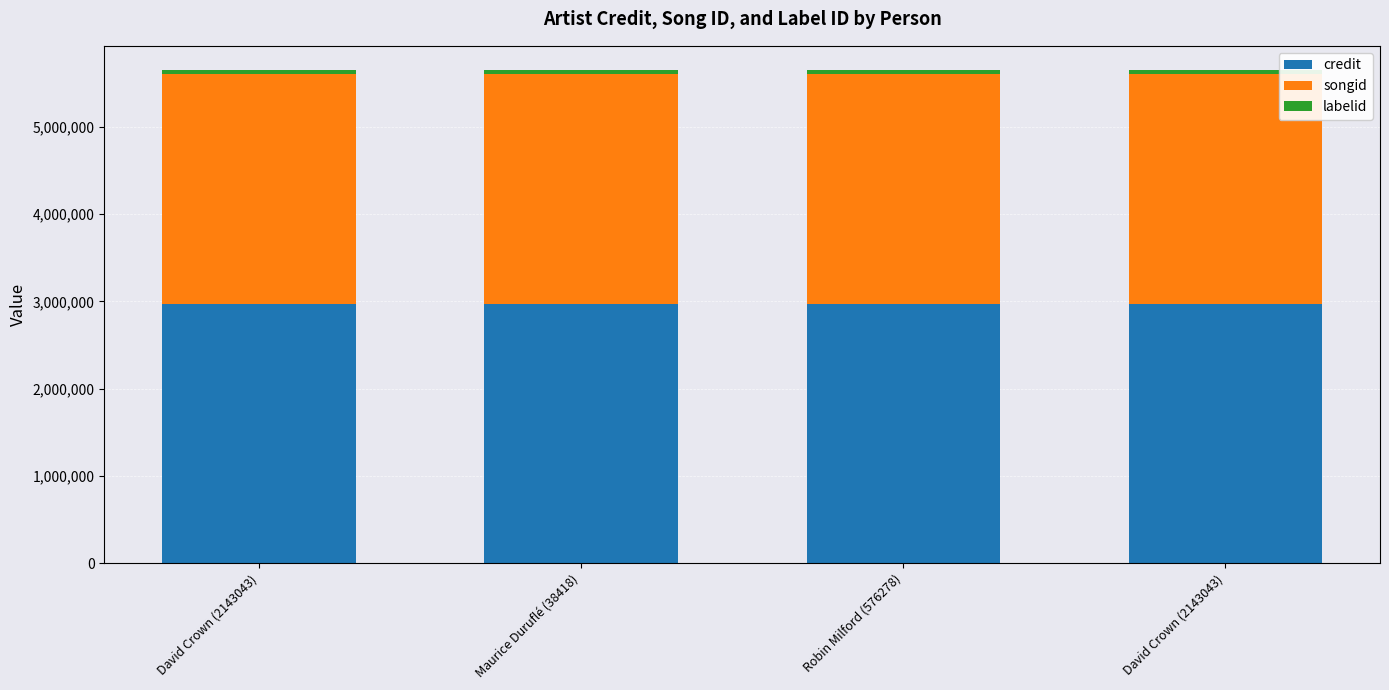

Is it true that labelid equals 60342 at David Crown (2143043)?

False